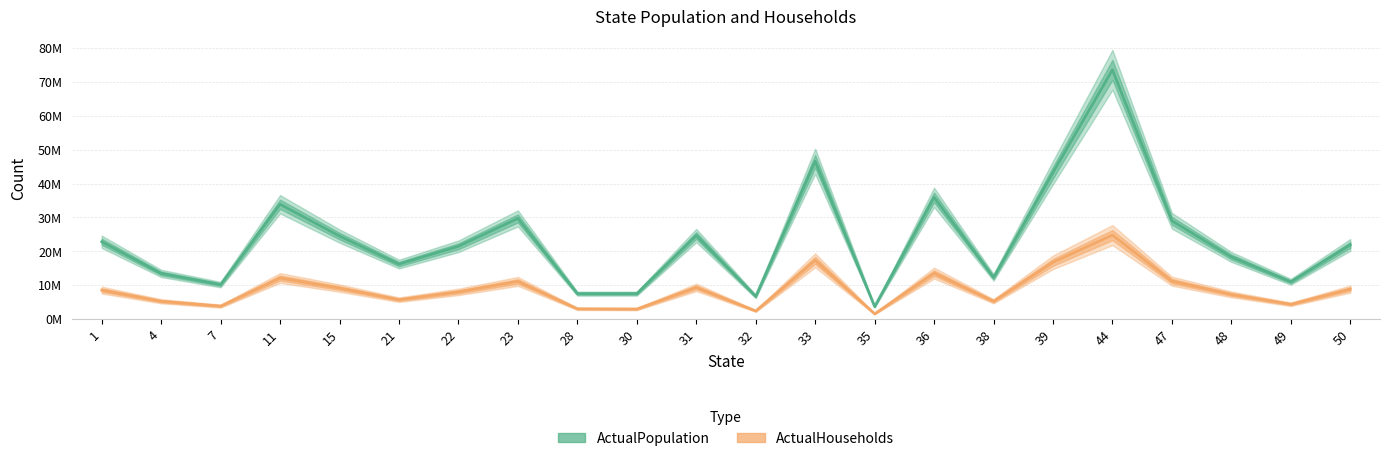

What are all the series names shown in the legend?

ActualPopulation, ActualHouseholds